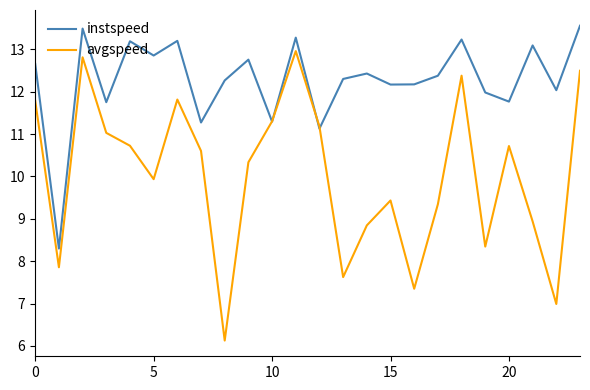

What is the maximum value shown in the chart?

13.6